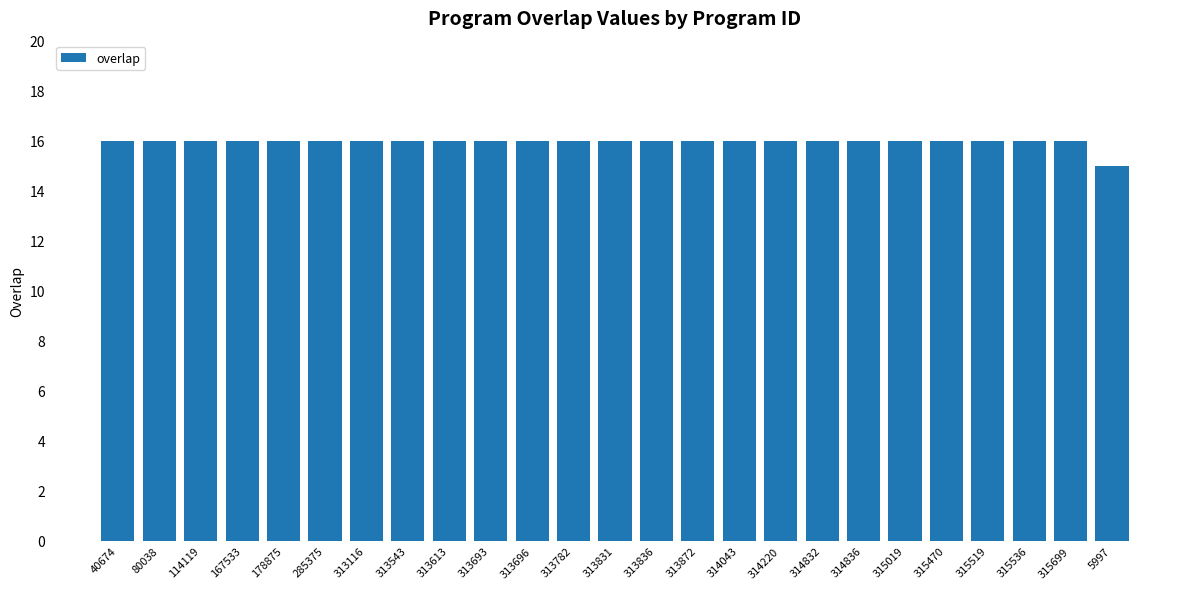

The value at 314043 is 16. True or false?

True